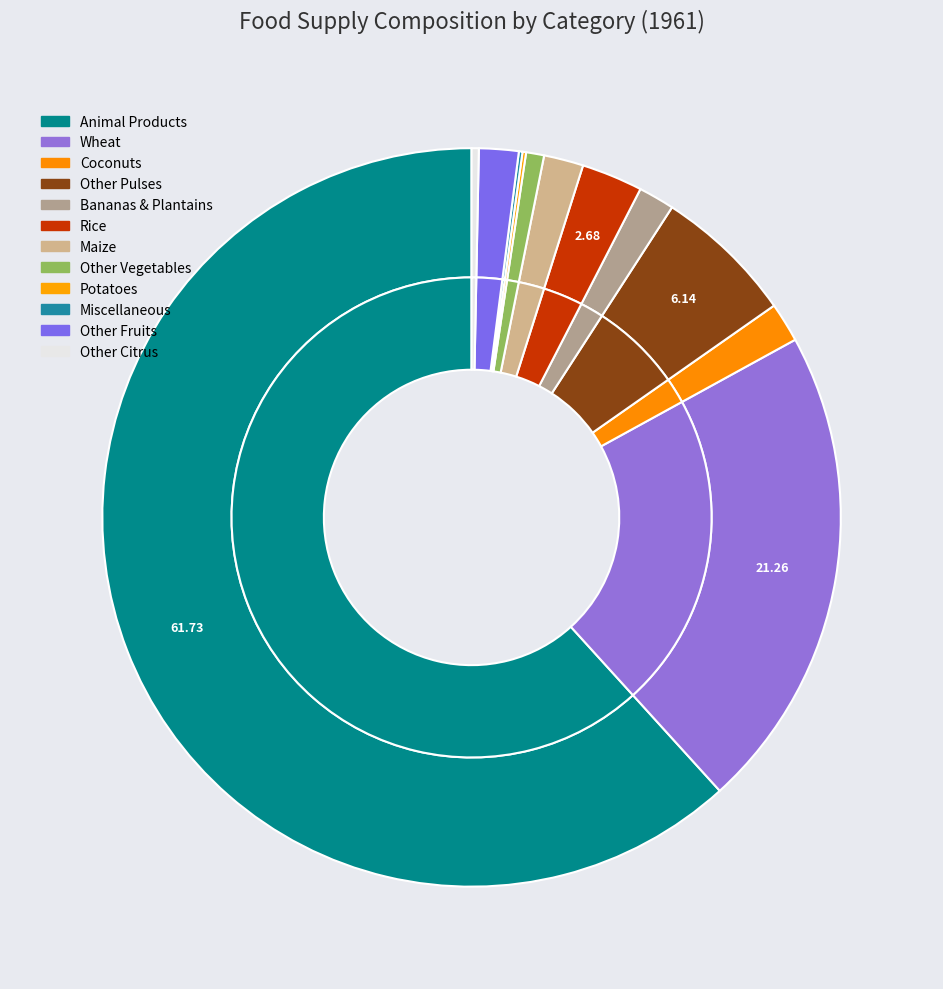

Which slice represents more than half of the pie?

animal-products_animal_products